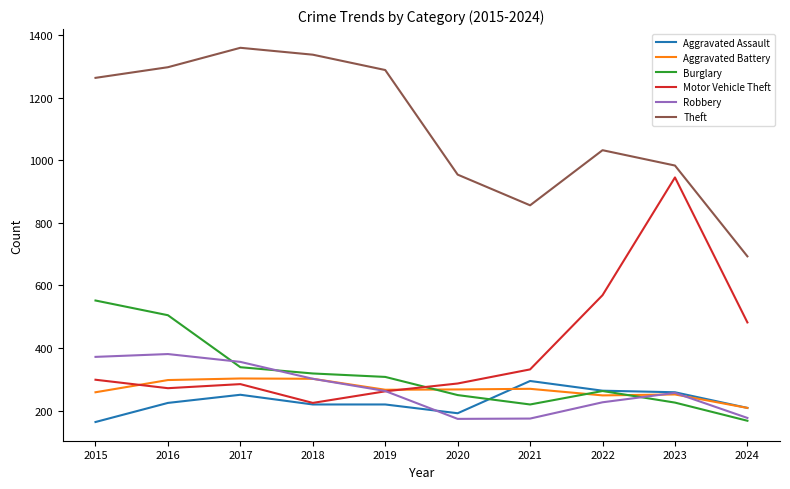

Does the chart display data point markers on the line(s)?

No